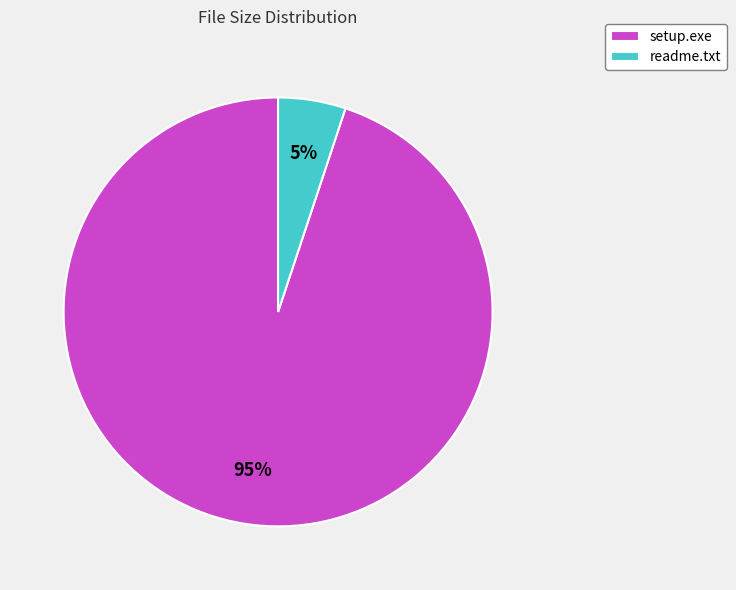

The readme.txt slice represents 5% of the pie. True or false?

True